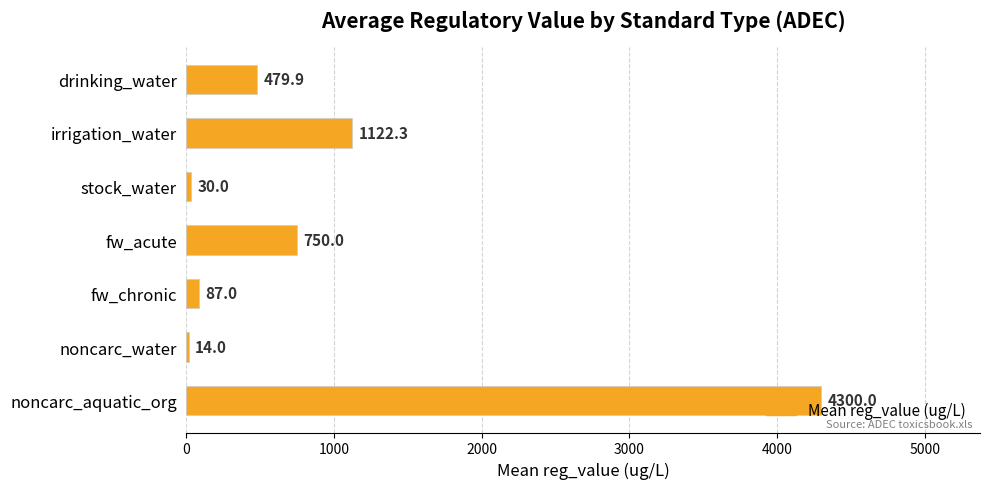

Where is the data nearest to the value 2157?

irrigation_water